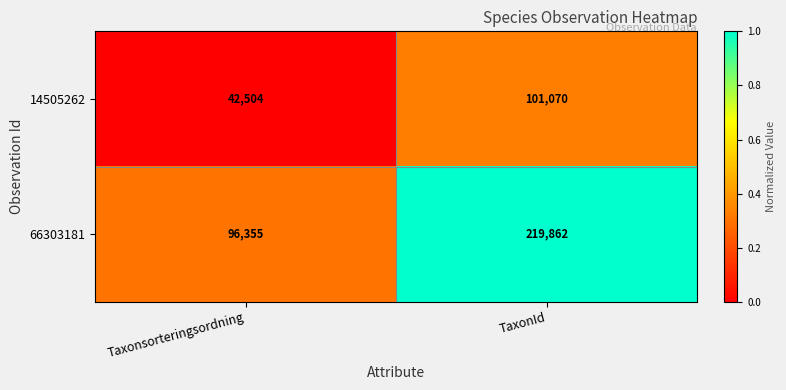

Count the number of categories in the chart.

2